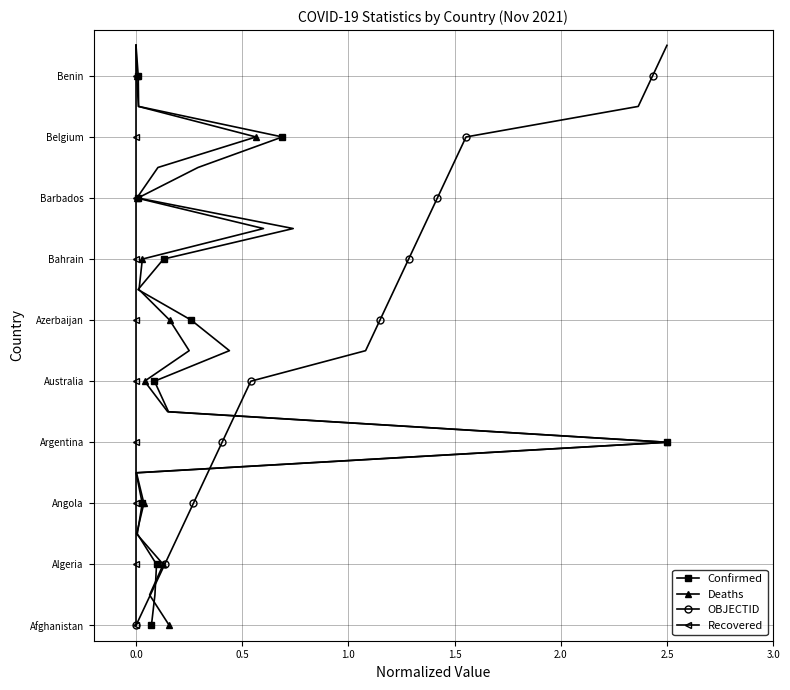

True or false: OBJECTID has a value of 25 at 17.

False